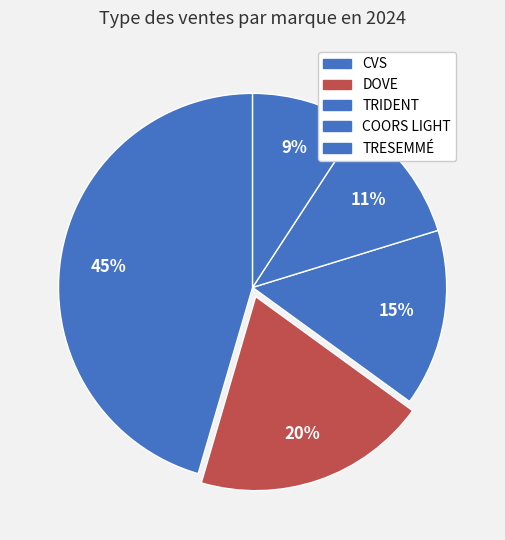

What percentage is the DOVE slice, to the nearest percent?

20%